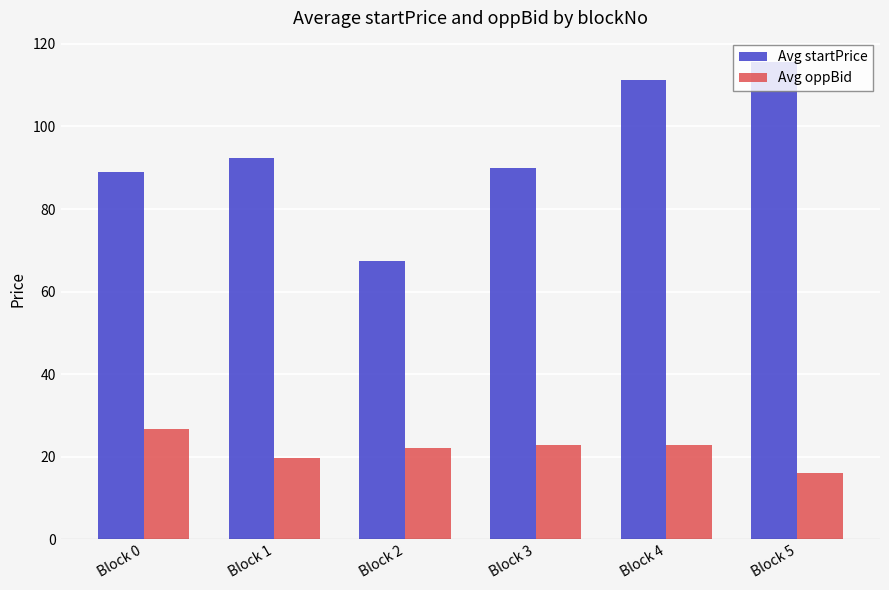

Rank the series by their maximum value, from lowest to highest.

Avg oppBid, Avg startPrice